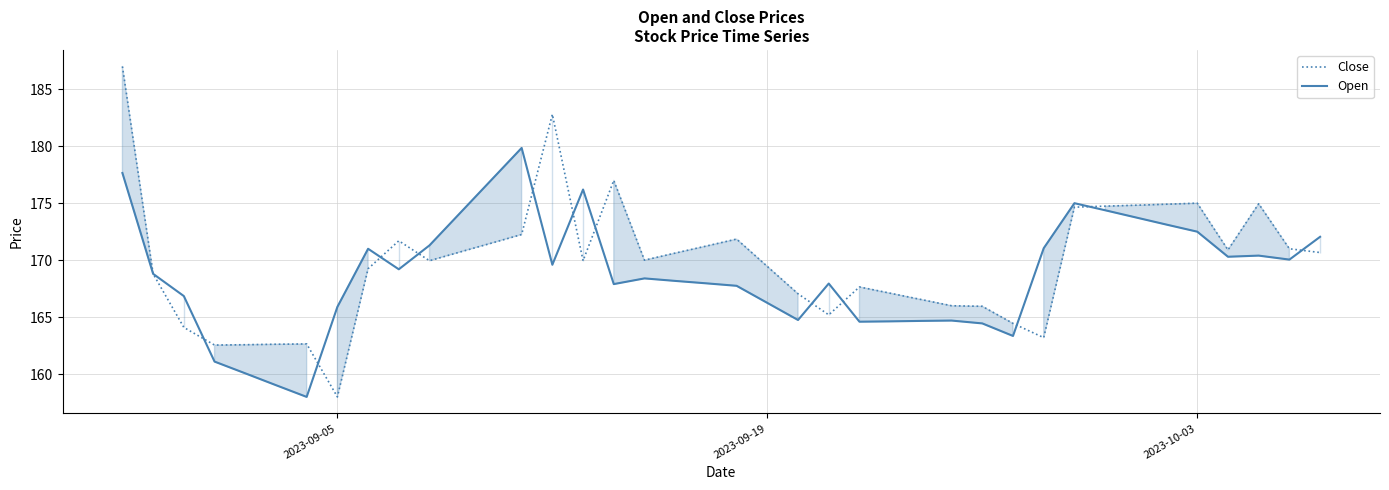

At 2023-10-03, list the series in order from largest to smallest.

Close, Open